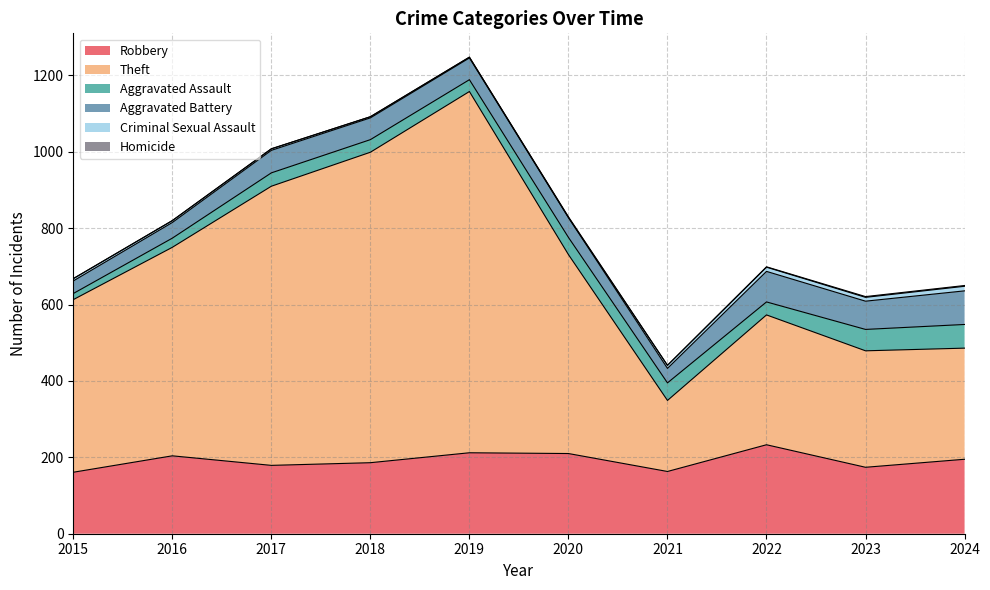

What is the difference between the maximum and minimum values in the Aggravated Assault series?

46